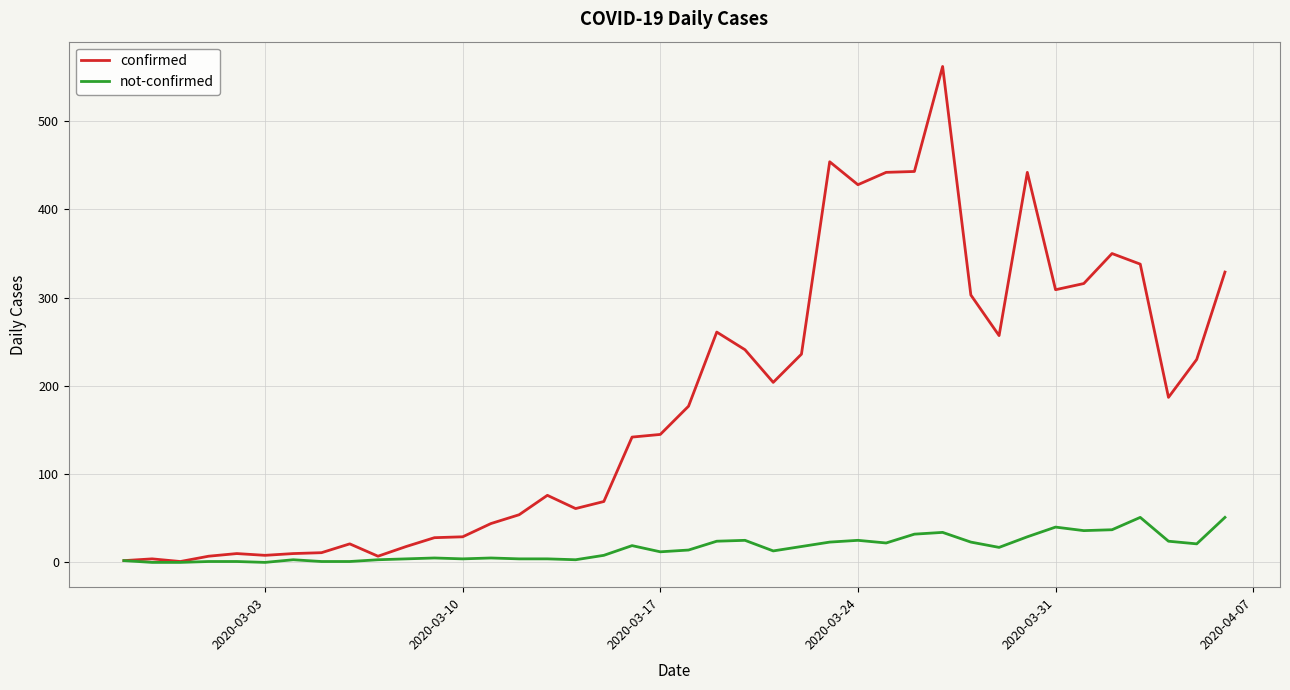

What is the highest value of the not-confirmed series?

51